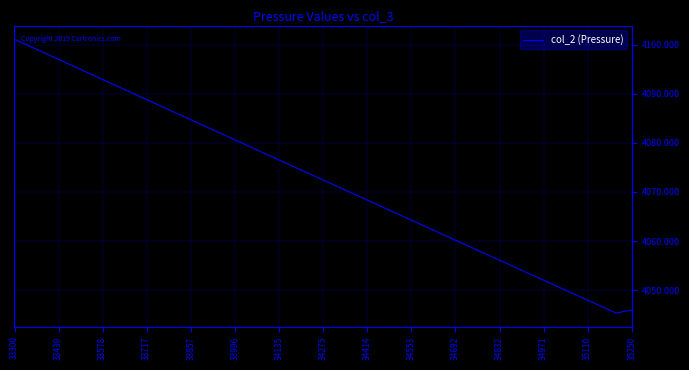

At which category does the chart reach its peak across all series?

33300